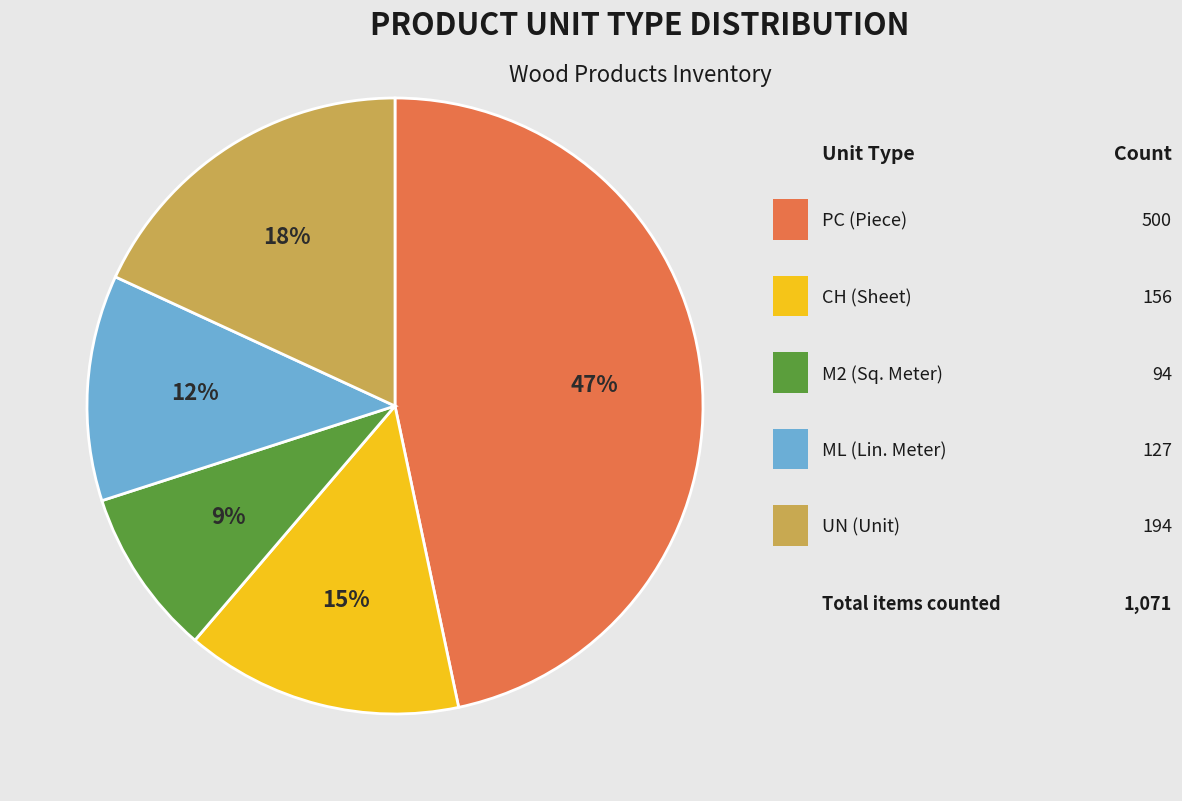

To the nearest percent, what is the average slice percentage?

20%